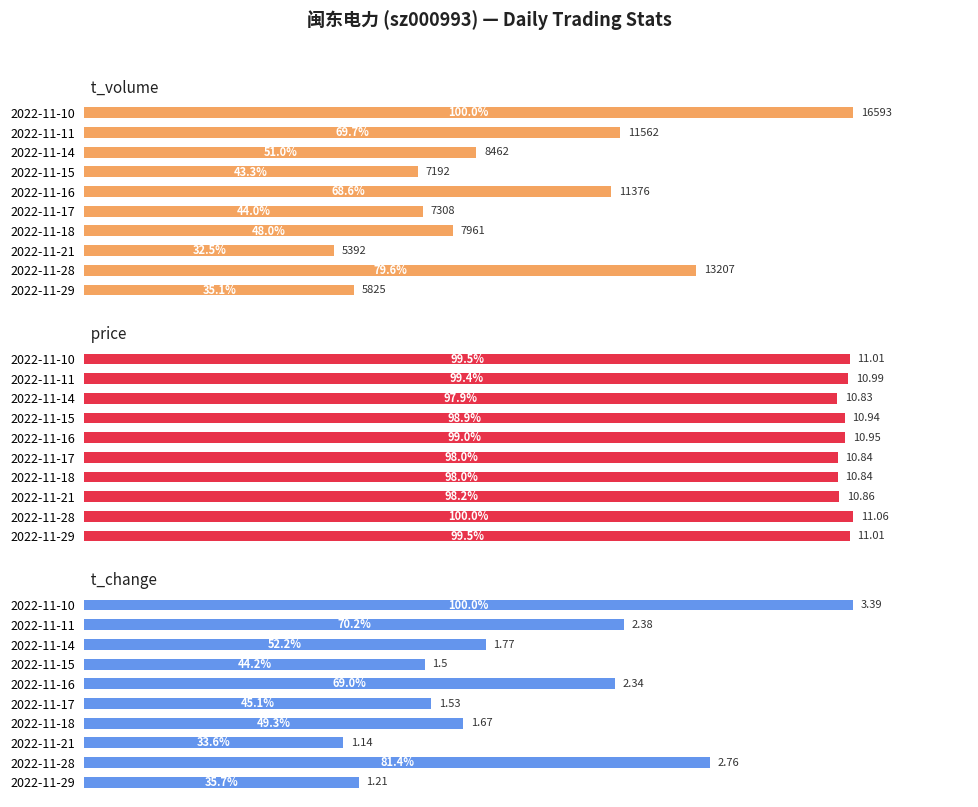

How many data points in t_change are above 52?

5